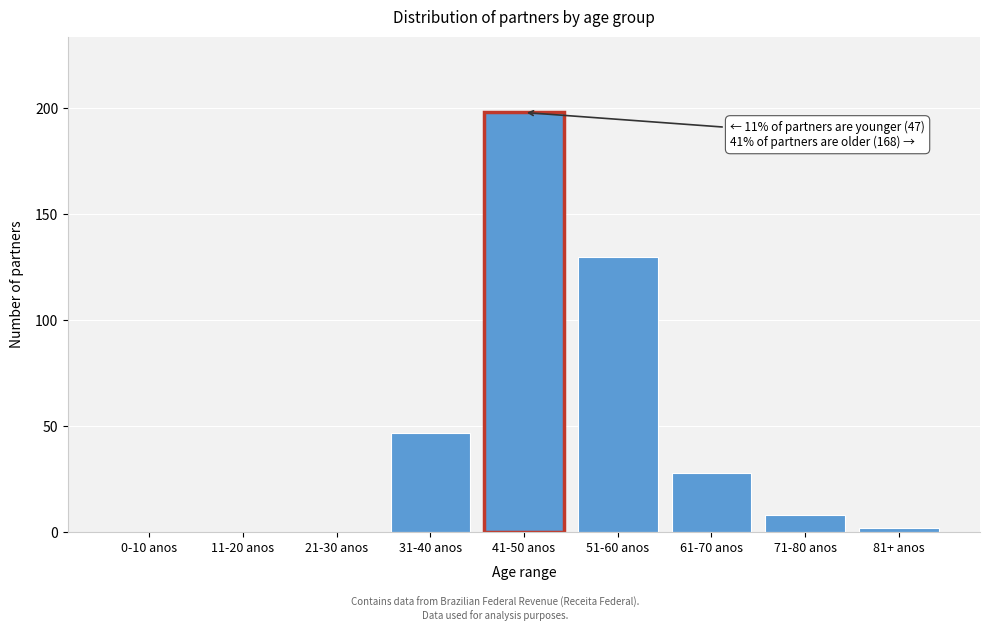

Reading left to right, list all the values displayed in this chart.

0-10 anos=0	11-20 anos=0	21-30 anos=0	31-40 anos=47	41-50 anos=198	51-60 anos=130	61-70 anos=28	71-80 anos=8	81+ anos=2